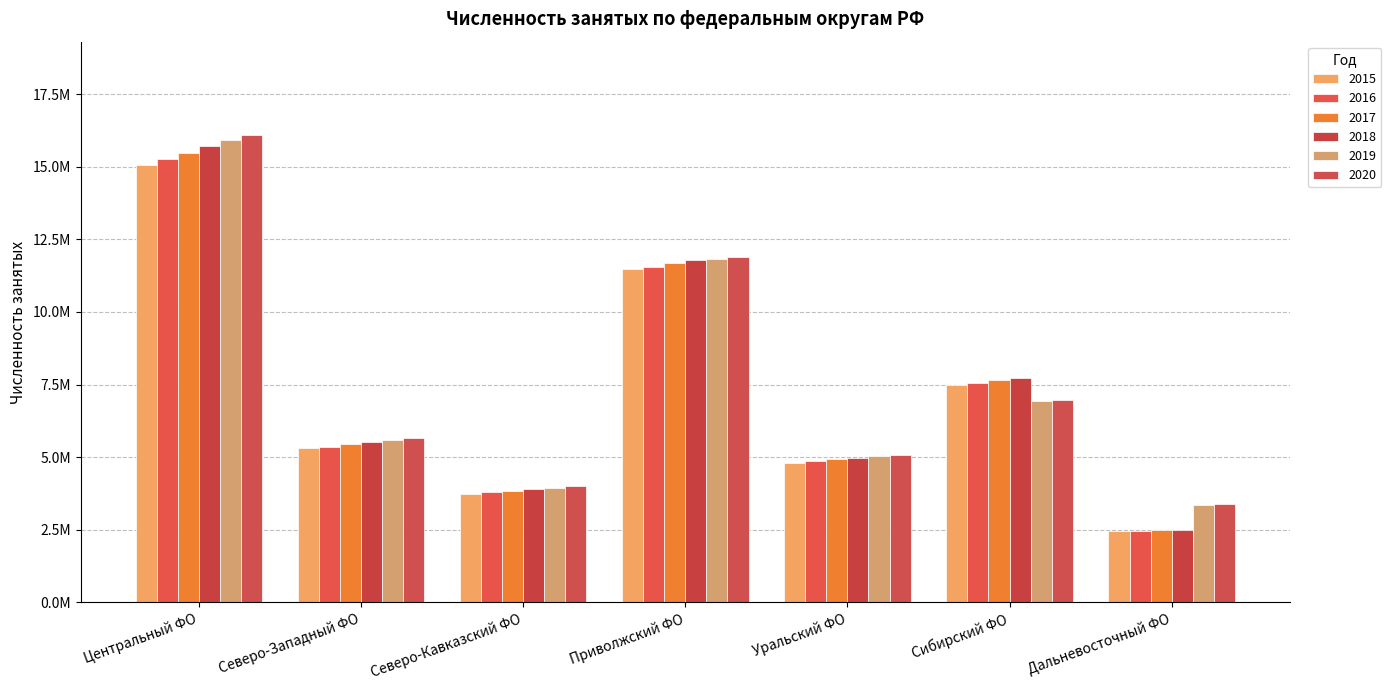

Does the chart contain stacked bars?

No